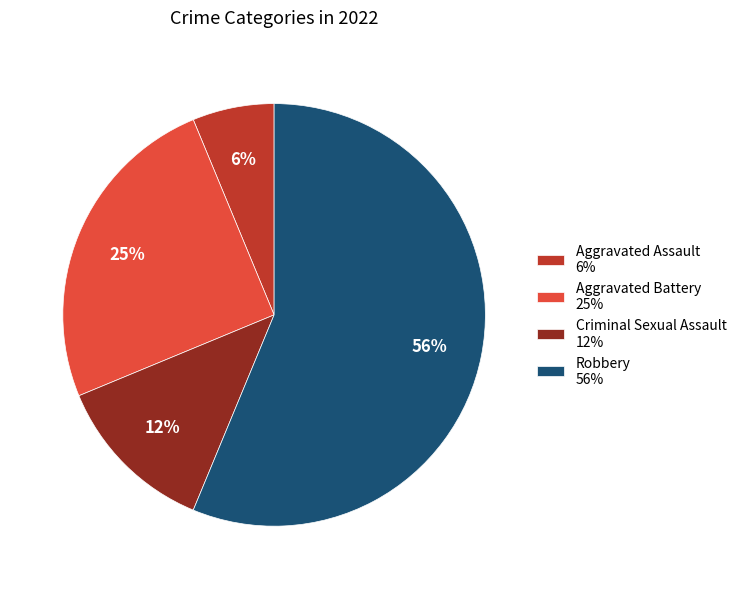

To the nearest percent, what is the difference between the Aggravated Assault and Criminal Sexual Assault slice percentages?

6%